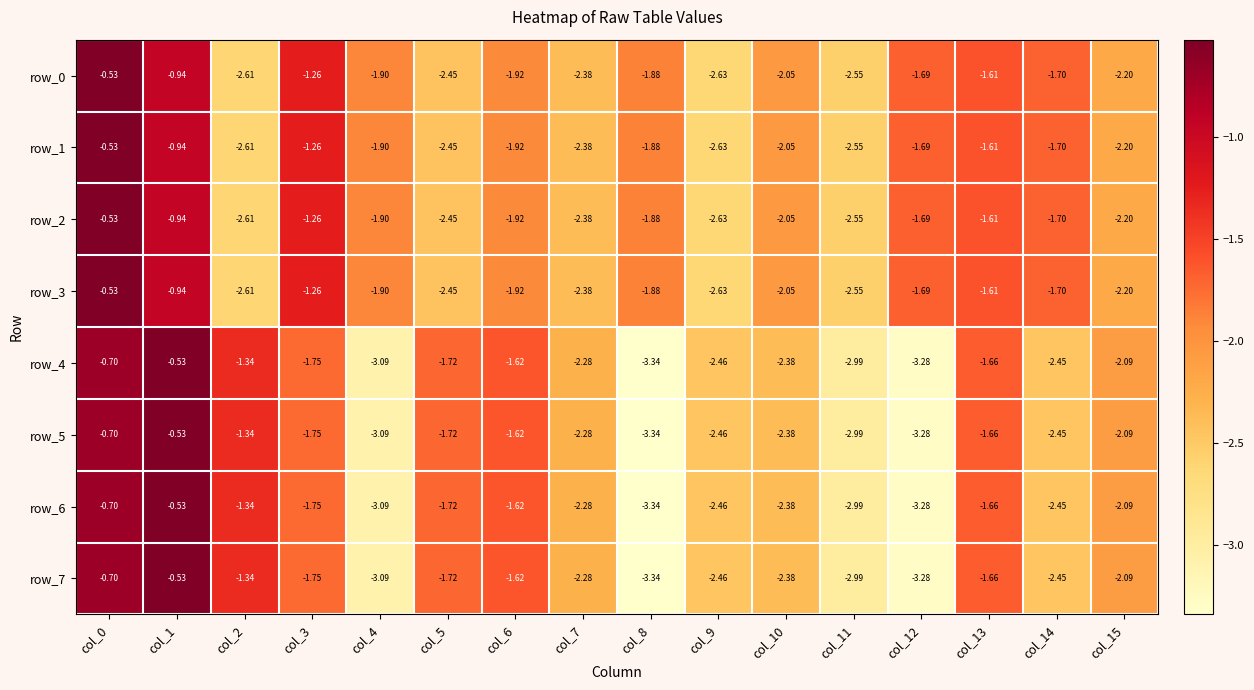

What is the difference between the maximum and minimum values in the row_6 series?

2.8